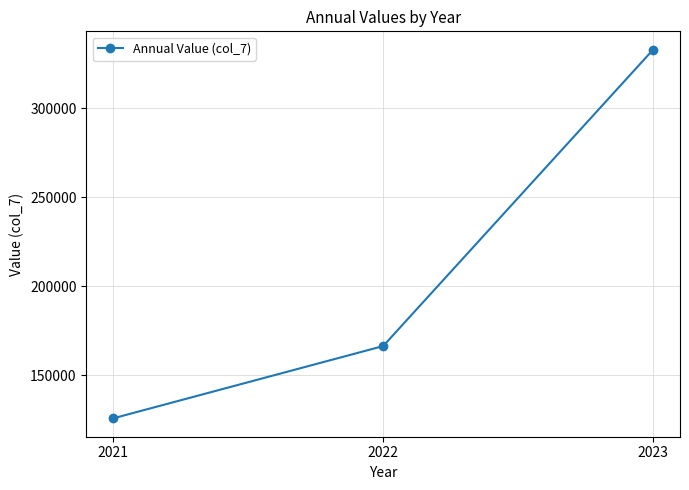

List the labels in order of value, largest first.

2023, 2022, 2021